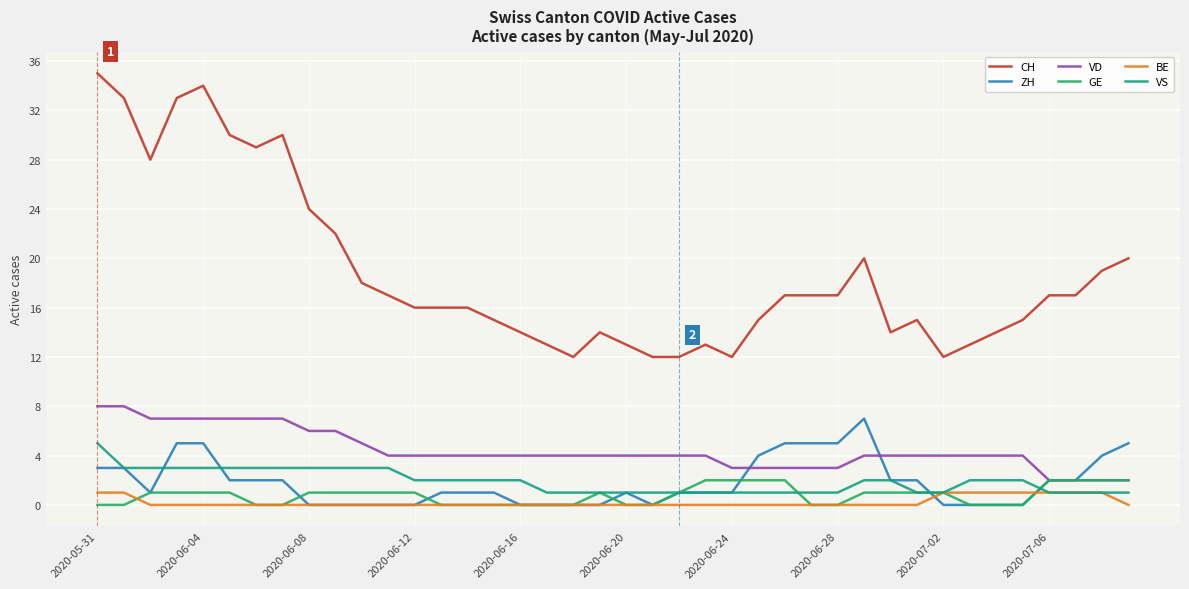

What are all the series names shown in the legend?

CH, ZH, VD, GE, BE, VS